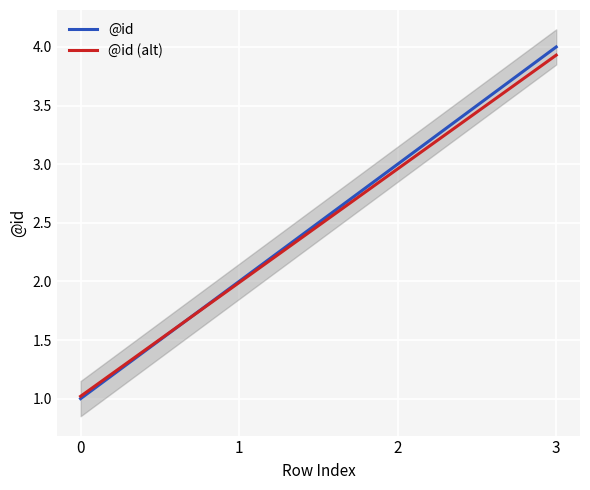

Rank the series by their maximum value, from highest to lowest.

@id, @id (alt)